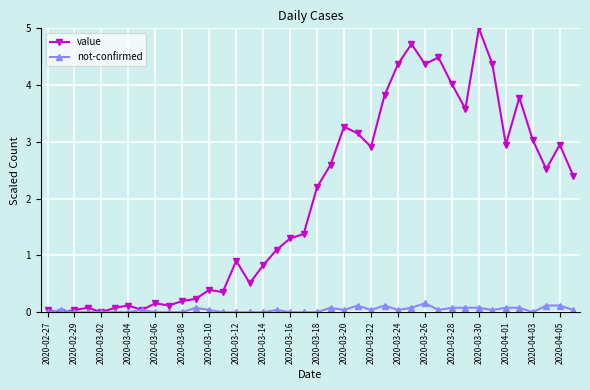

Which series has the widest spread of values?

value